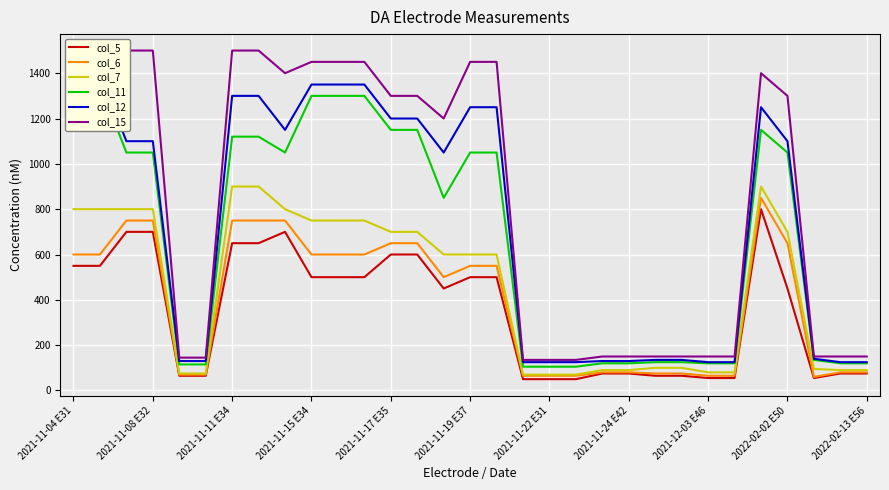

Which series has the largest range (max minus min)?

col_15